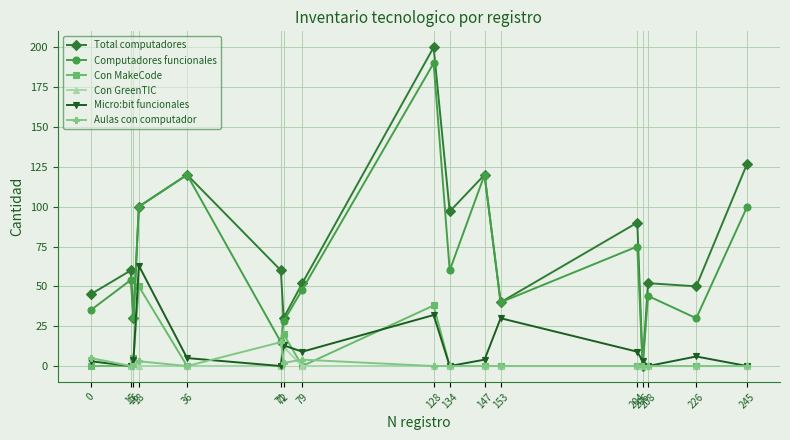

Reading left to right, extract all data points from this chart.

Total computadores: 0=45	15=60	16=30	18=100	36=120	71=60	72=30	79=52	128=200	134=97	147=120	153=40	204=90	206=0	208=52	226=50	245=127
Computadores funcionales: 0=35	15=54	16=30	18=100	36=120	71=15	72=28	79=48	128=190	134=60	147=120	153=40	204=75	206=0	208=44	226=30	245=100
Con MakeCode: 0=0	15=0	16=5	18=50	36=0	71=0	72=20	79=0	128=38	134=0	147=0	153=0	204=0	206=0	208=0	226=0	245=0
Con GreenTIC: 0=5	15=0	16=5	18=0	36=0	71=0	72=12	79=0	128=0	134=0	147=0	153=0	204=0	206=0	208=0	226=0	245=0
Micro:bit funcionales: 0=3	15=0	16=4	18=63	36=5	71=0	72=13	79=9	128=32	134=0	147=4	153=30	204=9	206=3	208=0	226=6	245=0
Aulas con computador: 0=5	15=0	16=0	18=3	36=0	71=15	72=2	79=4	128=0	134=0	147=0	153=0	204=0	206=0	208=0	226=0	245=0